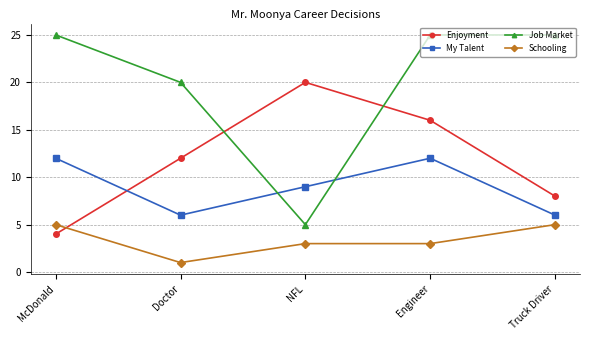

What is the label of the 1st point from the right?

Truck Driver